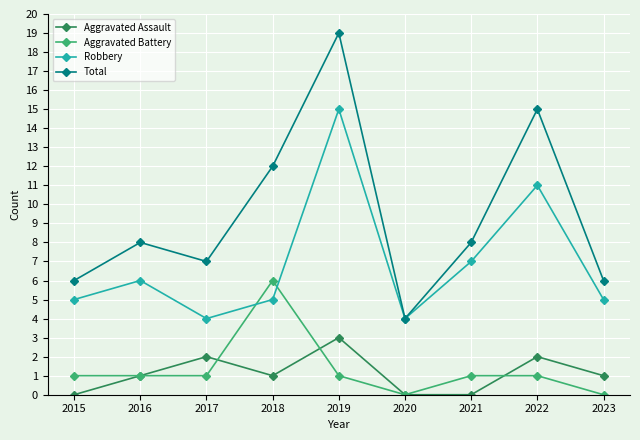

Is this an area chart (filled region under the line)?

No